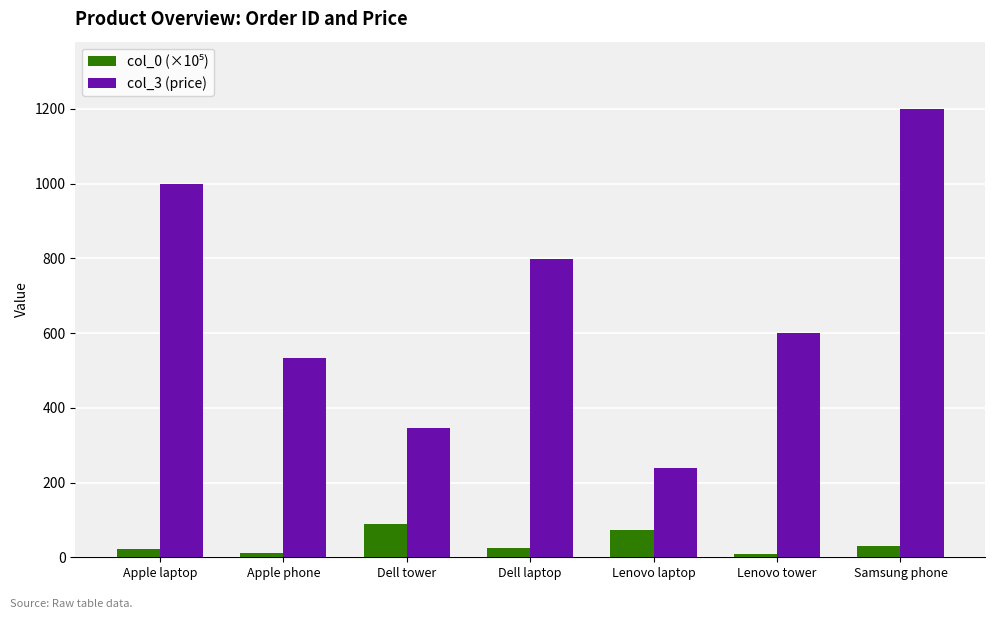

True or false: col_3 (price) has a value of 599.0 at Lenovo tower.

True